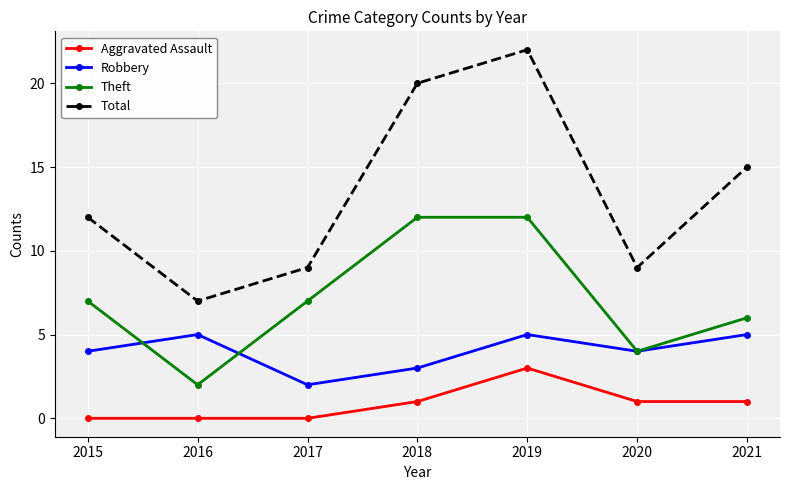

True or false: Total and Theft intersect in this chart.

False